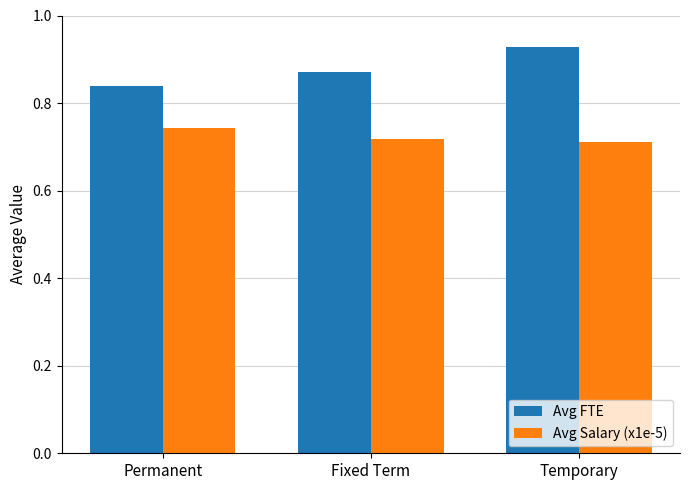

How many Avg FTE values are between 0 and 1?

3